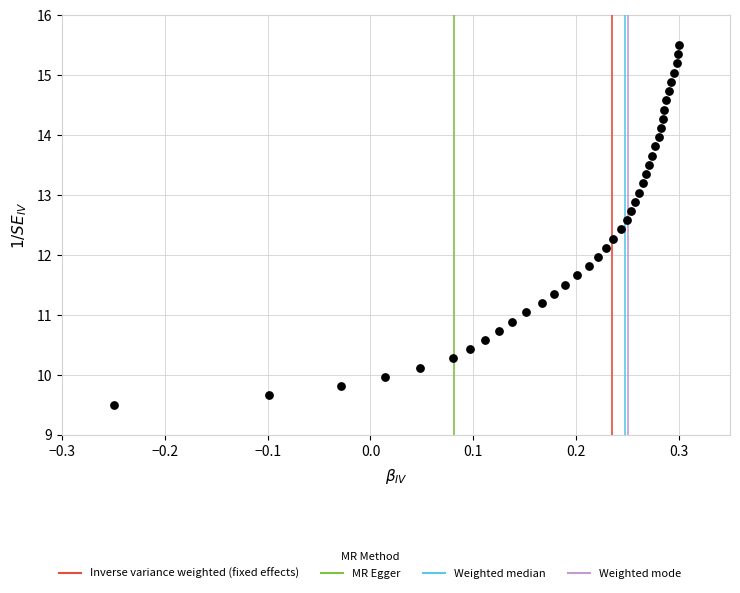

What is the range of X values (max minus min)?

0.6